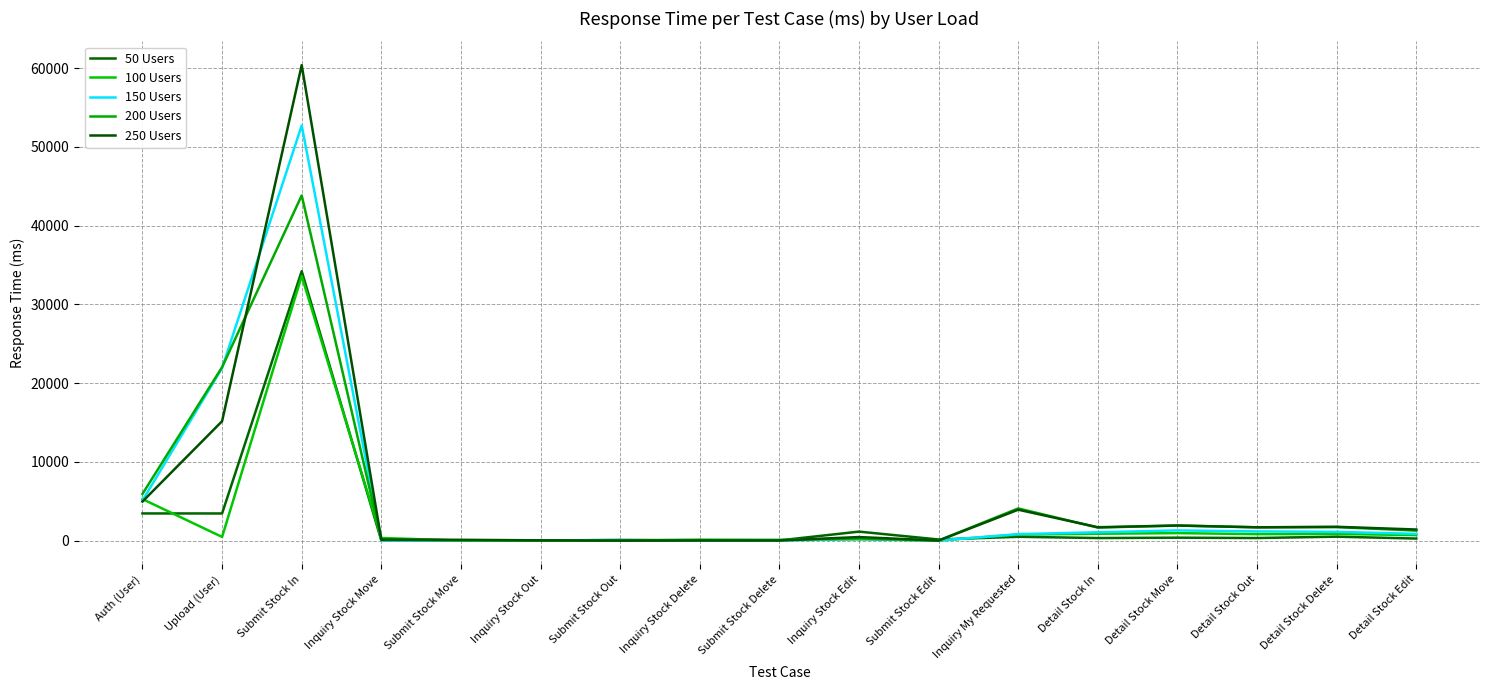

Count the number of categories in the chart.

17